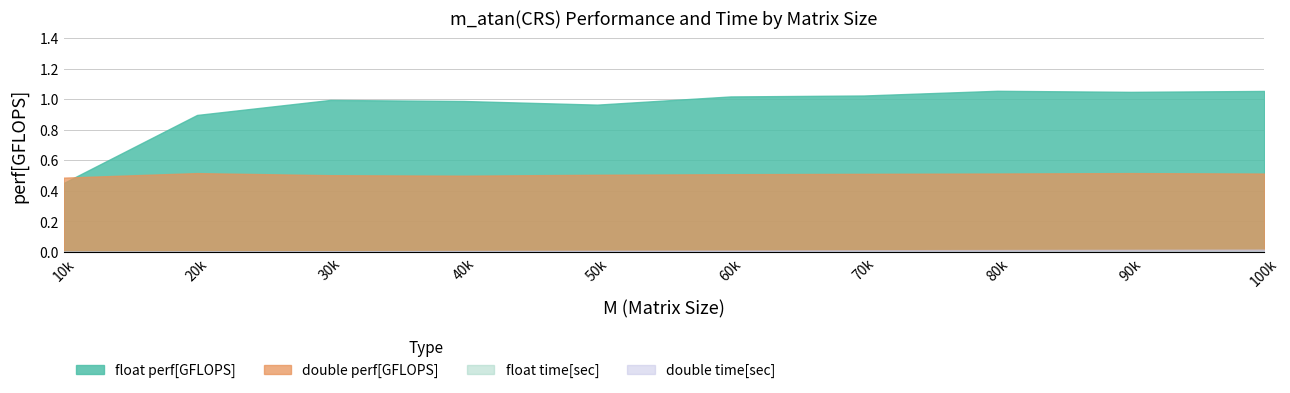

Reading right to left, list all the values displayed in this chart.

float perf[GFLOPS]: 100000=1.1	90000=1.0	80000=1.1	70000=1.0	60000=1.0	50000=1.0	40000=1.0	30000=1.0	20000=0.9	10000=0.5
double perf[GFLOPS]: 100000=0.5	90000=0.5	80000=0.5	70000=0.5	60000=0.5	50000=0.5	40000=0.5	30000=0.5	20000=0.5	10000=0.5
float time[sec]: 100000=0.0	90000=0.0	80000=0.0	70000=0.0	60000=0.0	50000=0.0	40000=0.0	30000=0.0	20000=0.0	10000=0.0
double time[sec]: 100000=0.0	90000=0.0	80000=0.0	70000=0.0	60000=0.0	50000=0.0	40000=0.0	30000=0.0	20000=0.0	10000=0.0